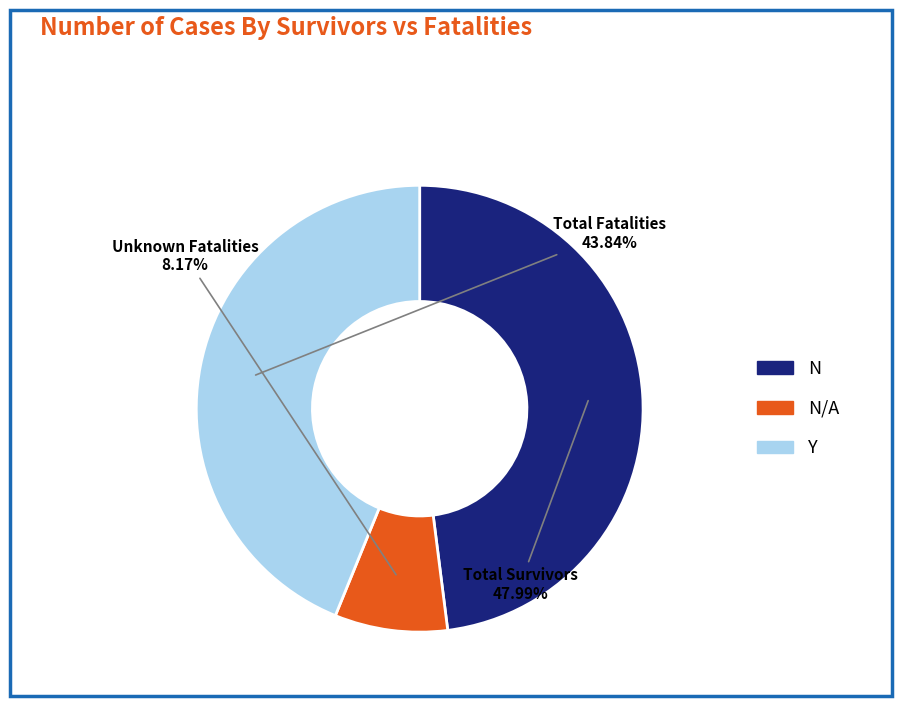

Does any single category account for the majority?

No